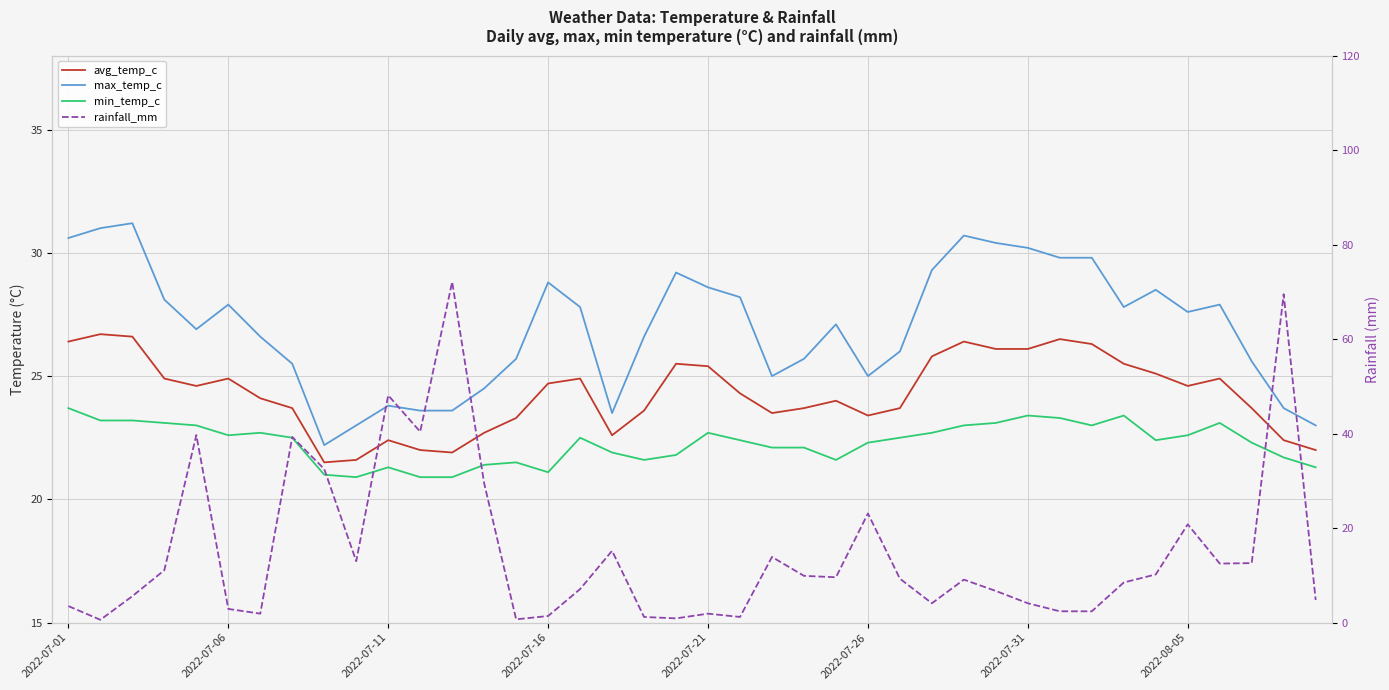

At which label does min_temp_c first exceed 22?

2022-07-01